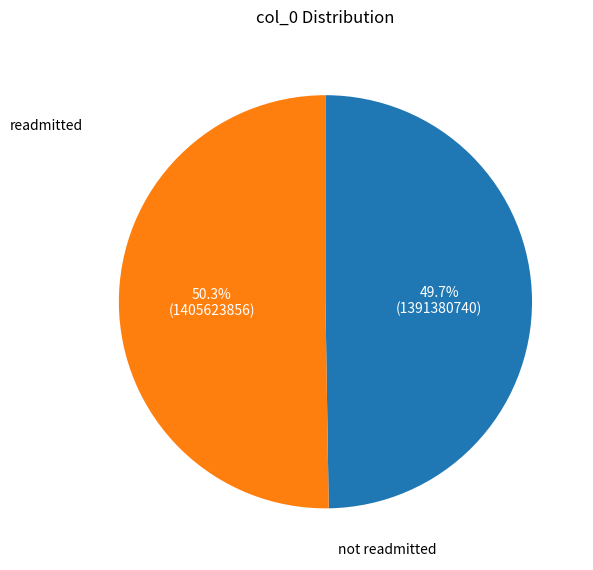

Does any single category account for the majority?

Yes